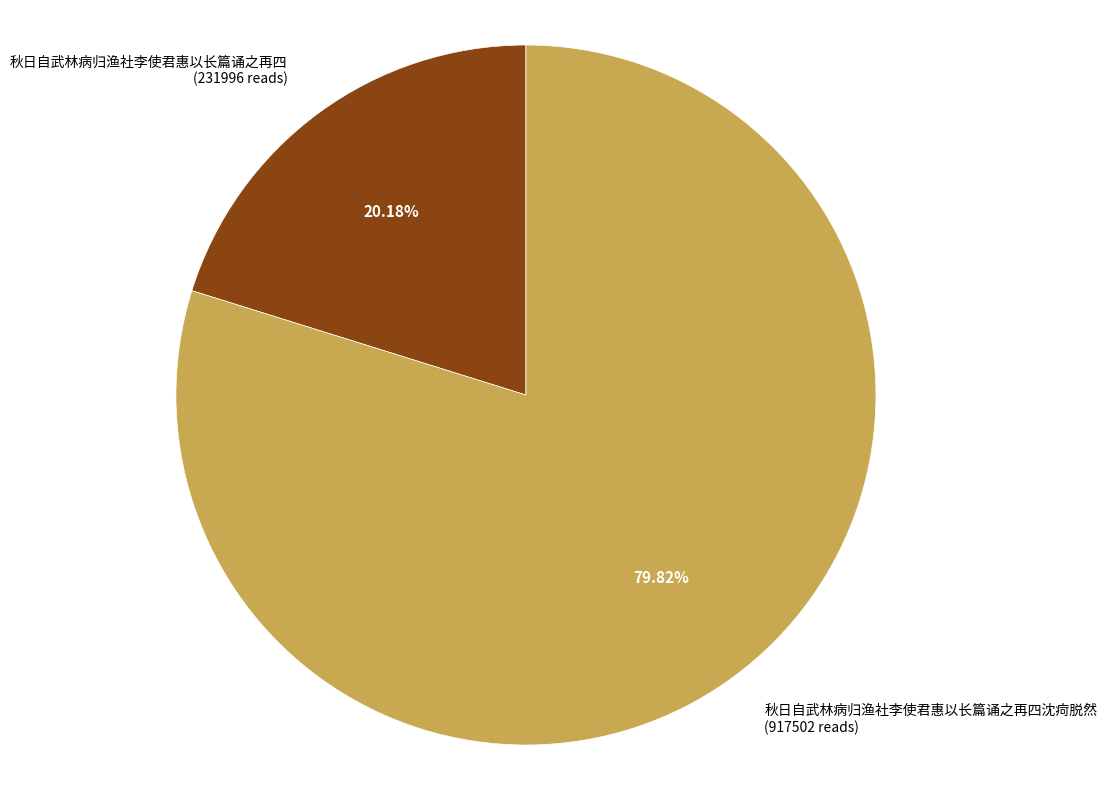

Do 秋日自武林病归渔社李使君惠以长篇诵之再四沈疴脱然 (917502 reads) and 秋日自武林病归渔社李使君惠以长篇诵之再四 (231996 reads) together represent more than half of the pie?

Yes